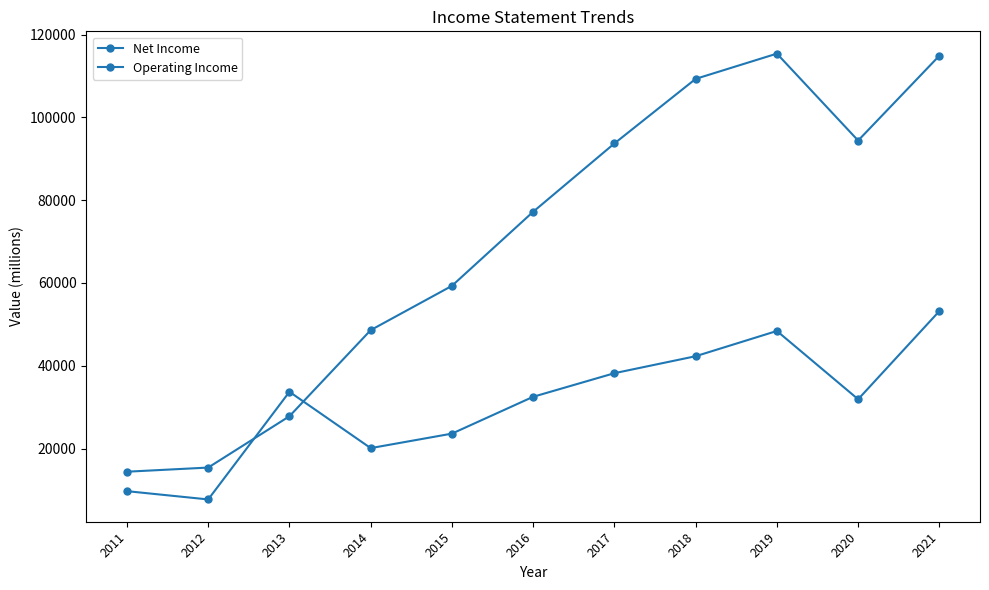

Reading left to right, extract all data points from this chart.

Net Income: 9700	7700	33700	20100	23600	32500	38200	42300	48400	31900	53200
Operating Income: 14400	15400	27800	48600	59300	77200	93700	109300	115400	94400	114900